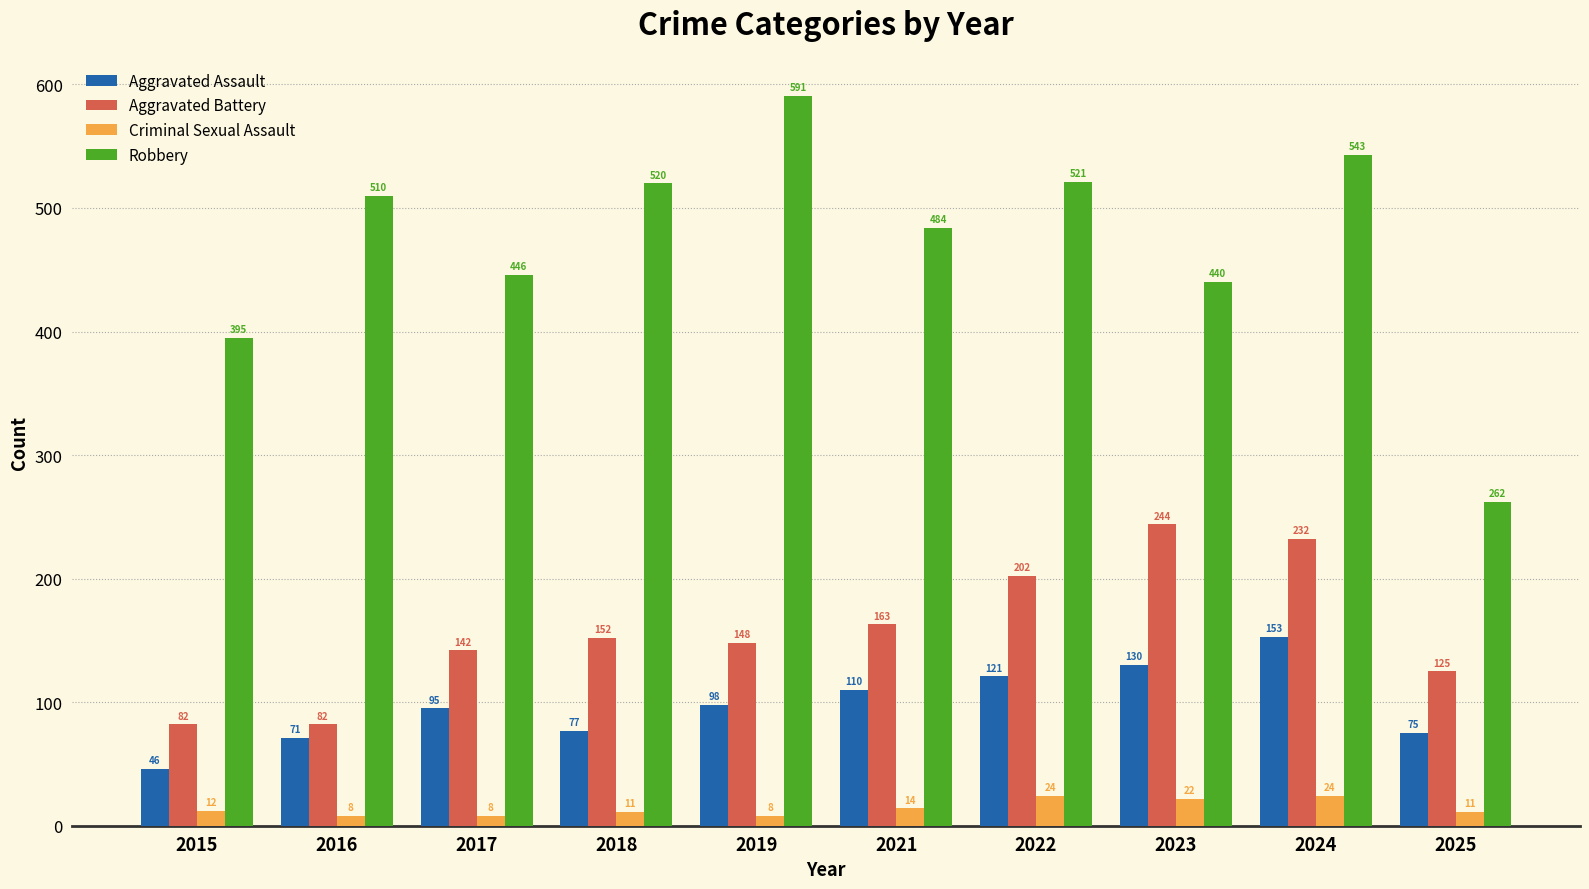

What is the value of the Aggravated Assault bar at the 4th from the left?

77